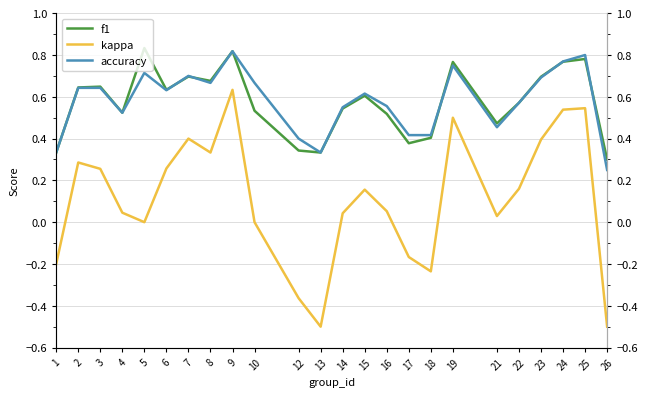

Rank the series at 26 from lowest to highest value.

kappa, accuracy, f1